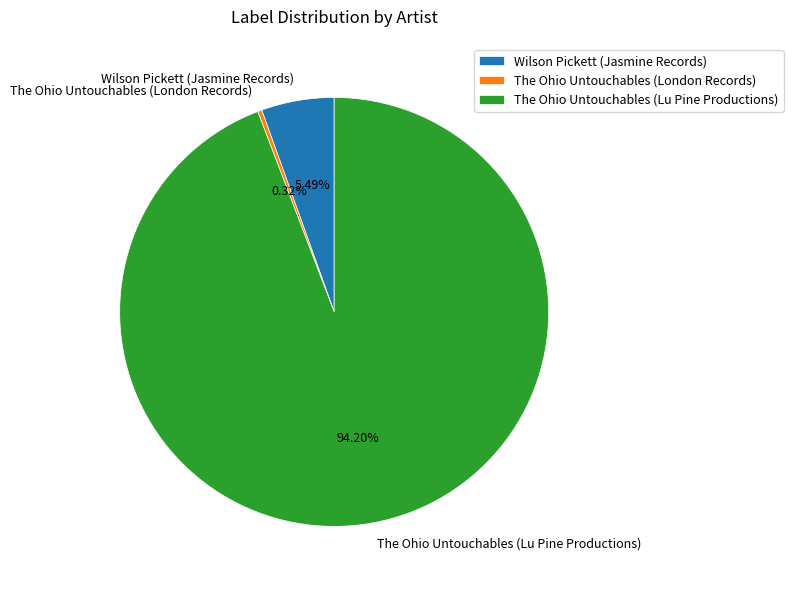

What percentage do The Ohio Untouchables (London Records) and Wilson Pickett (Jasmine Records) together represent?

5.8%